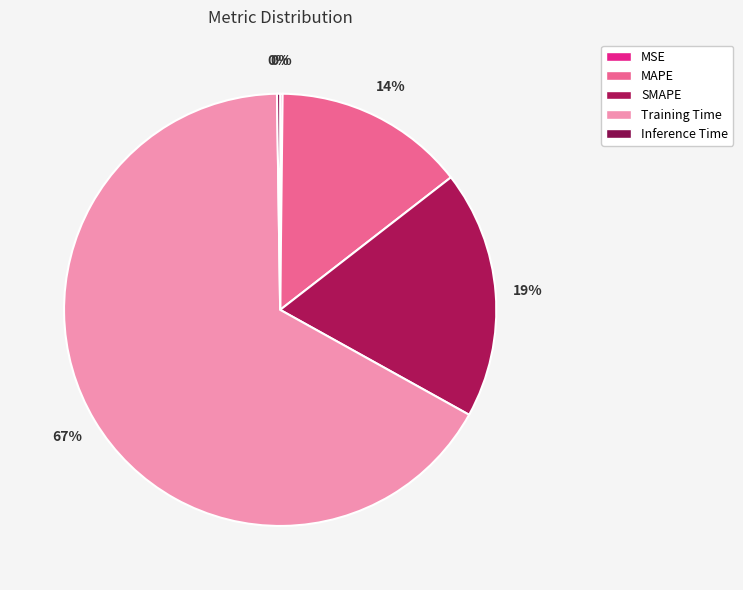

Between Inference Time and SMAPE, which is larger?

SMAPE